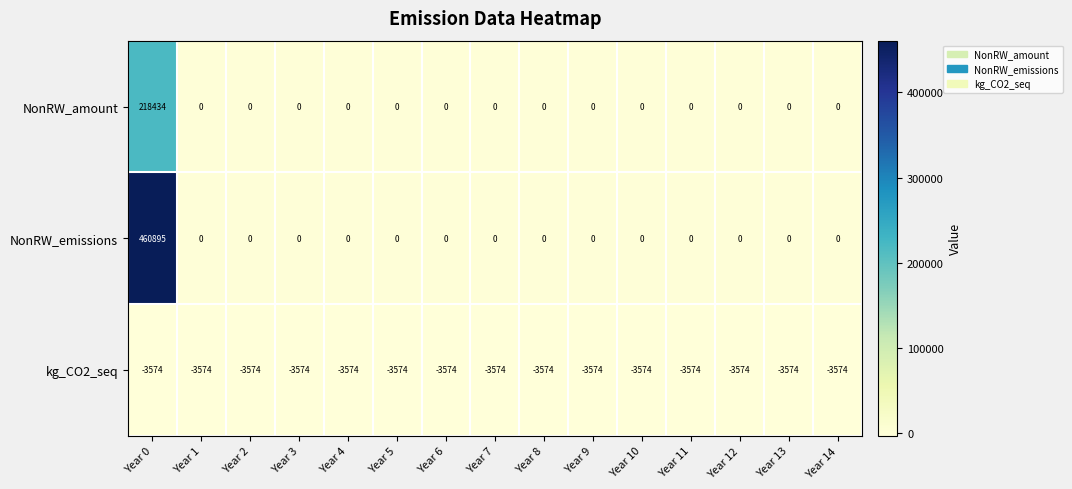

True or false: NonRW_emissions has a value of 0 at Year 4.

True